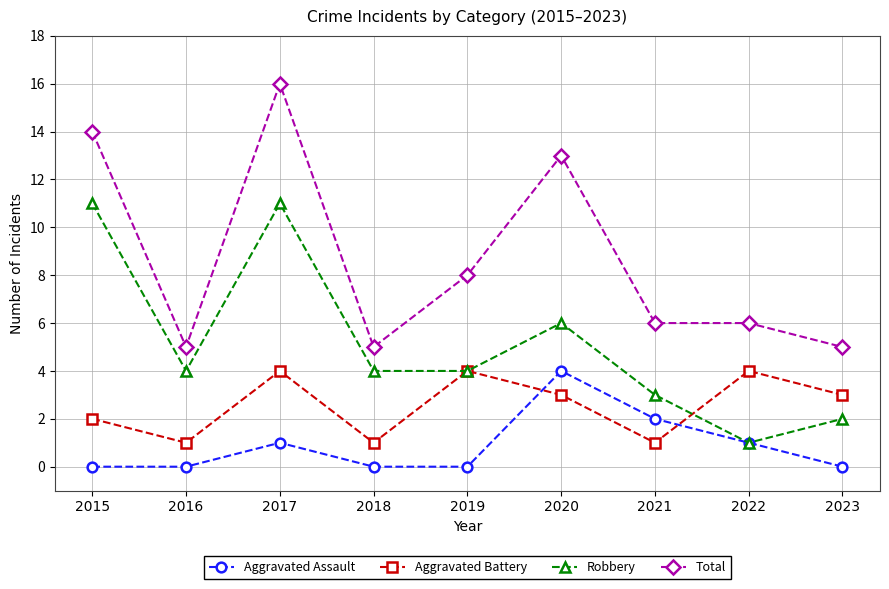

Rank the series by their average value, from highest to lowest.

Total, Robbery, Aggravated Battery, Aggravated Assault